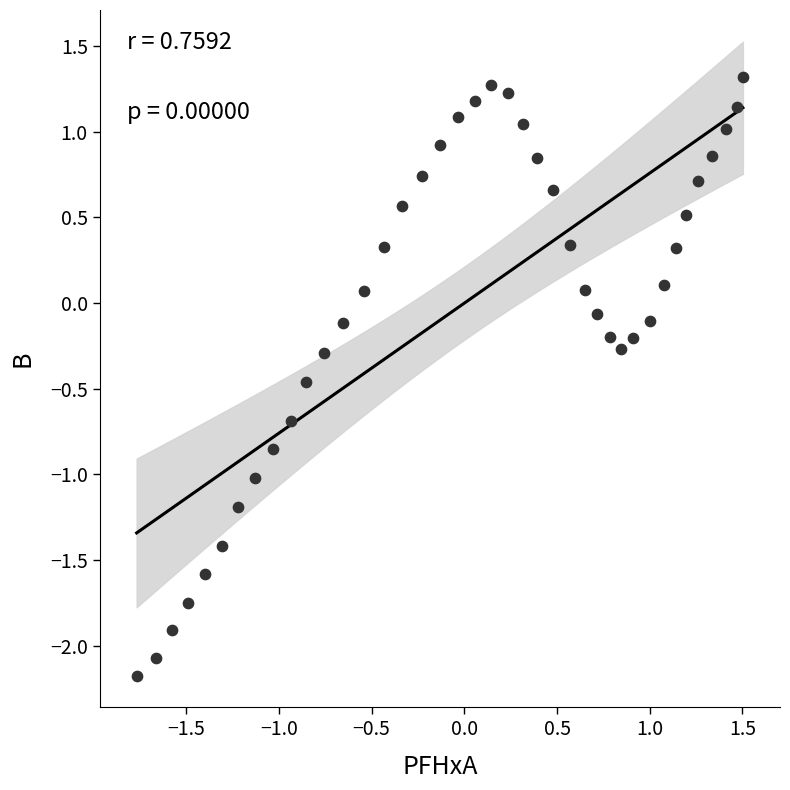

What is the range of Y values (max minus min)?

3.5